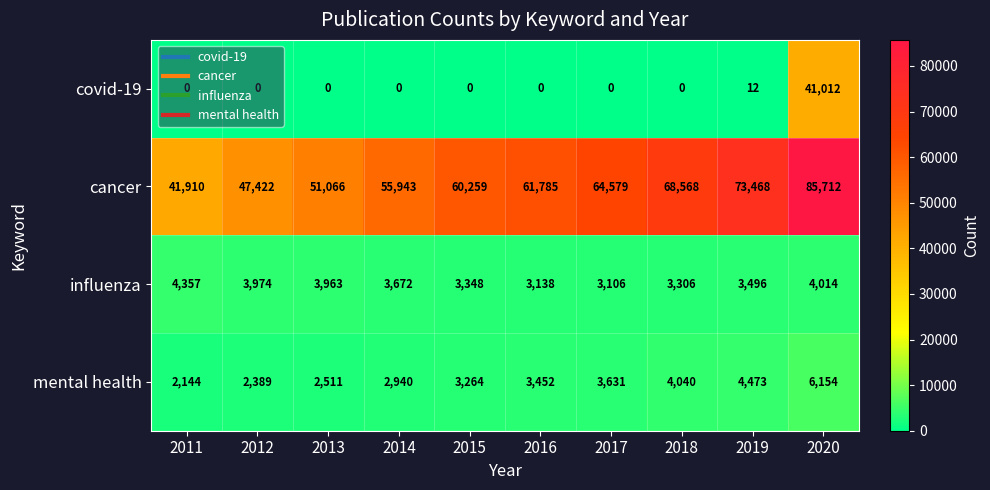

At which category does the chart reach its peak across all series?

2020